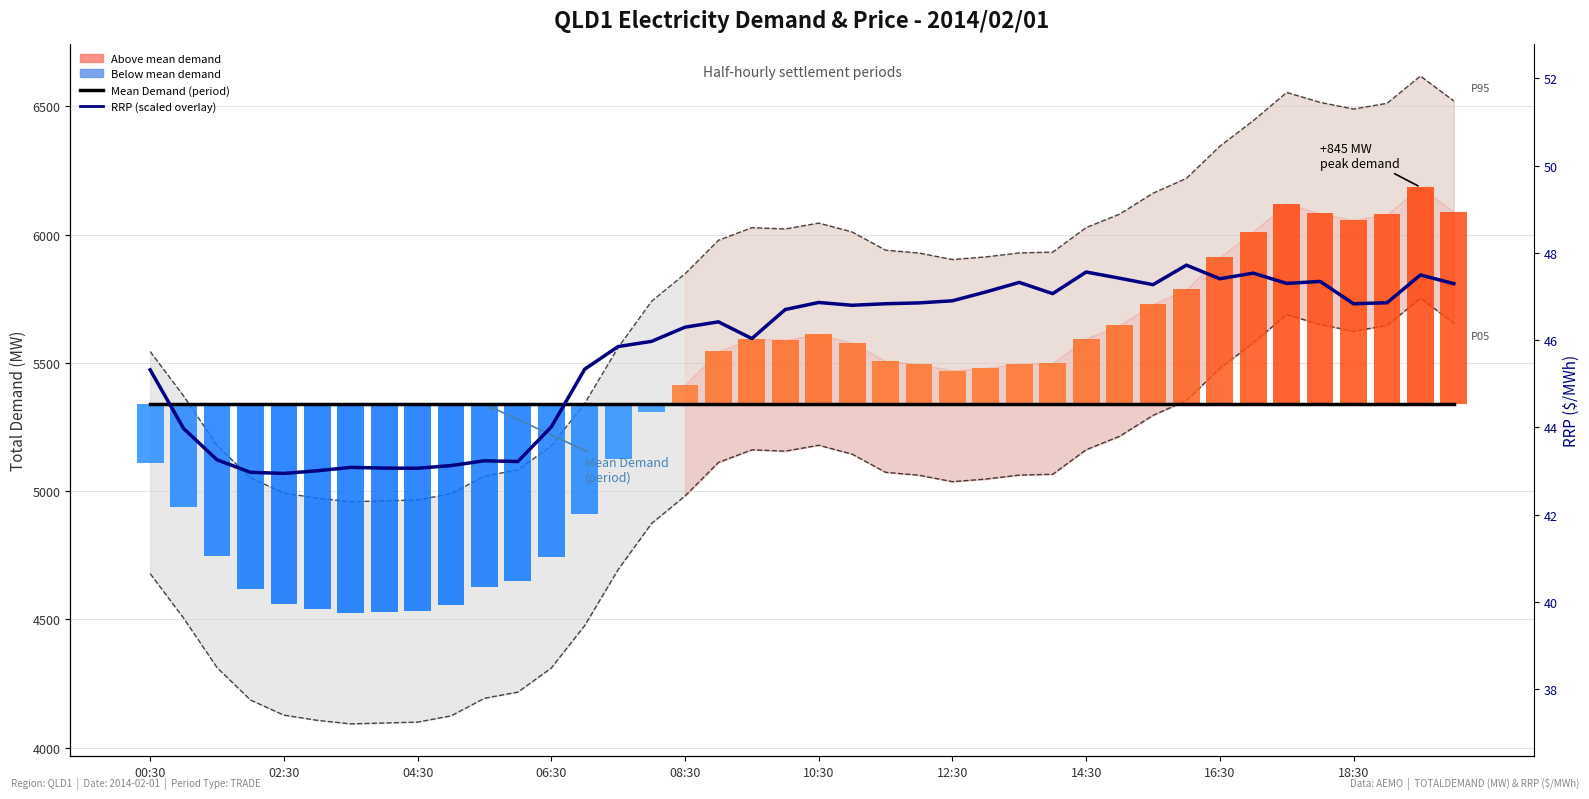

What is the sum of all RRP (scaled) values?

221951.4